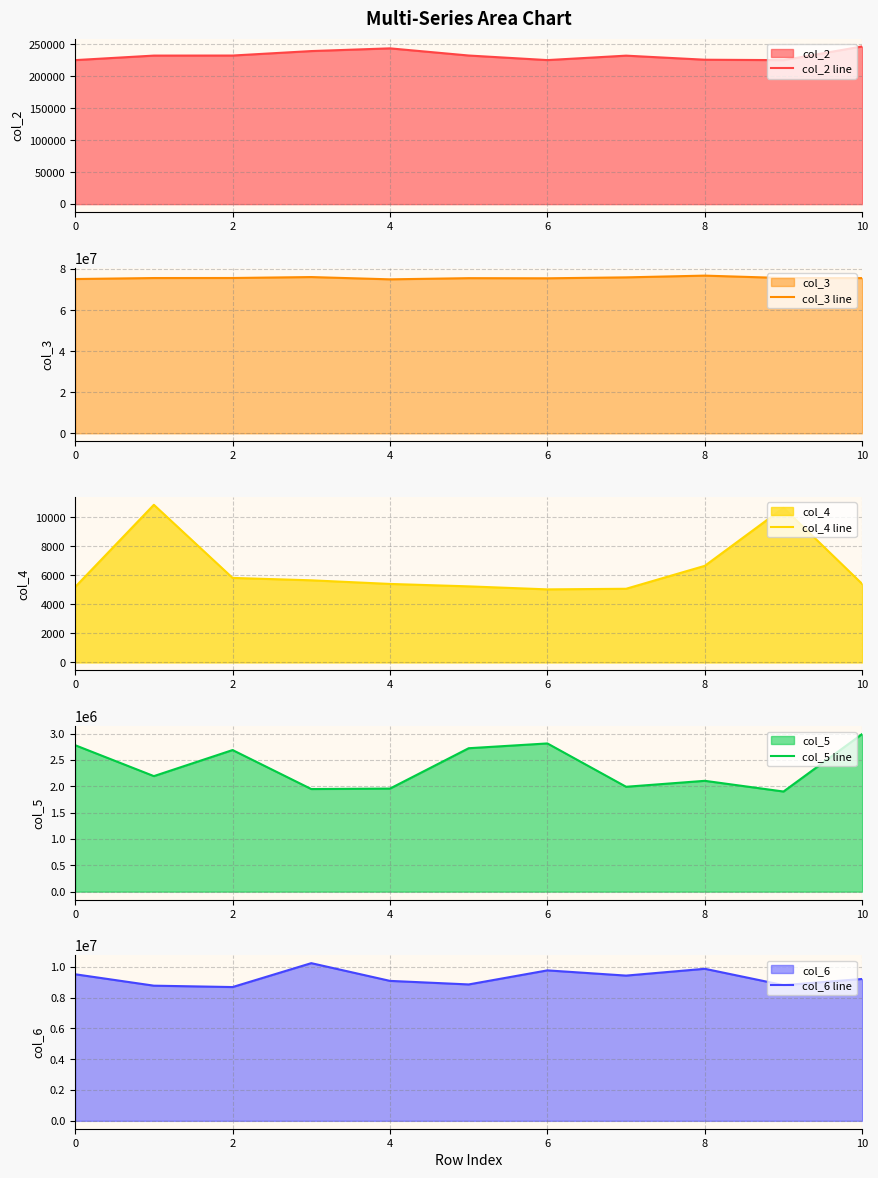

What is the difference between the second highest and minimum values in the col_2 line series?

18458